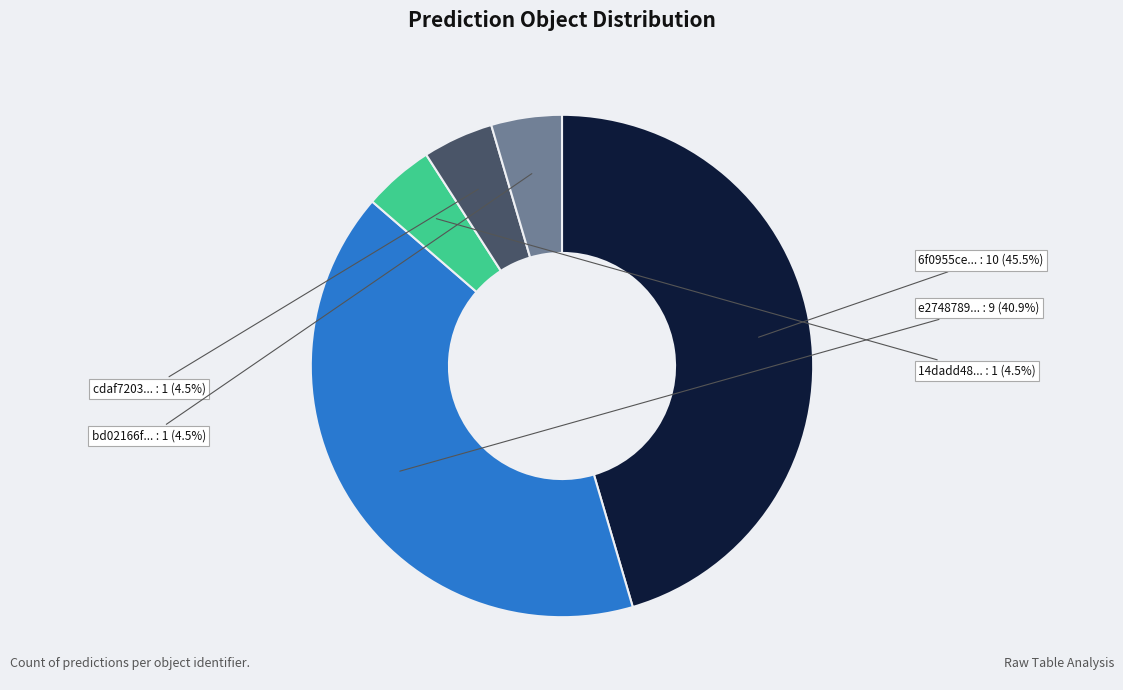

Is there any slice that represents more than half of the pie?

No